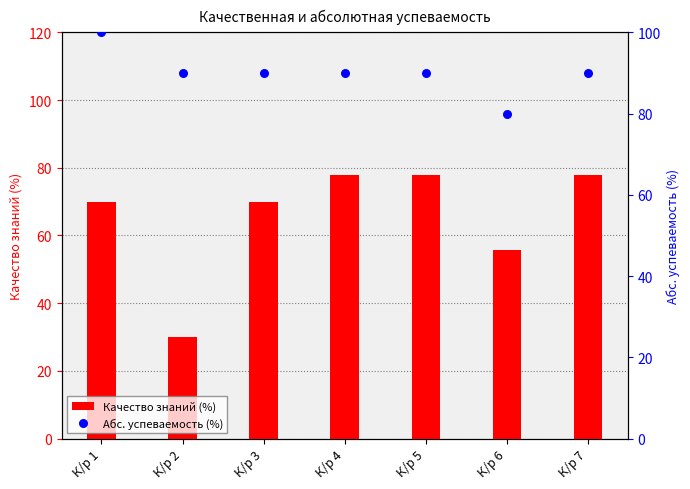

Which series has the largest total across all categories?

Абс. успеваемость (%)